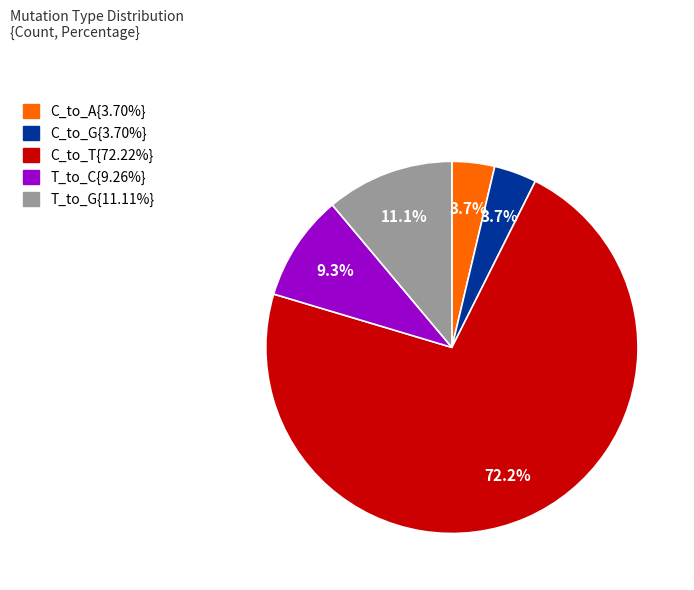

Does any single category account for the majority?

Yes